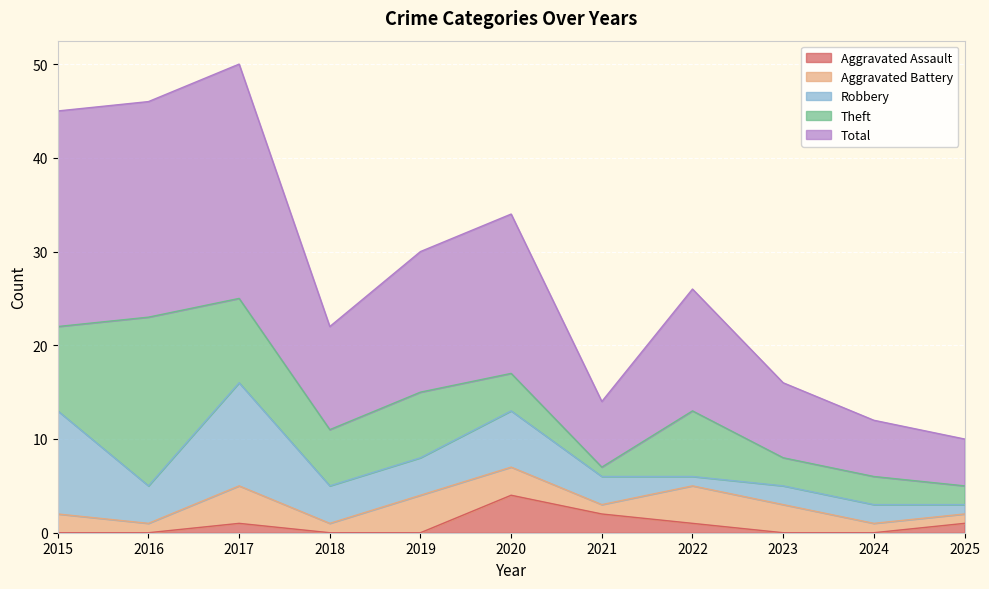

What is the sum of all Aggravated Battery values?

25